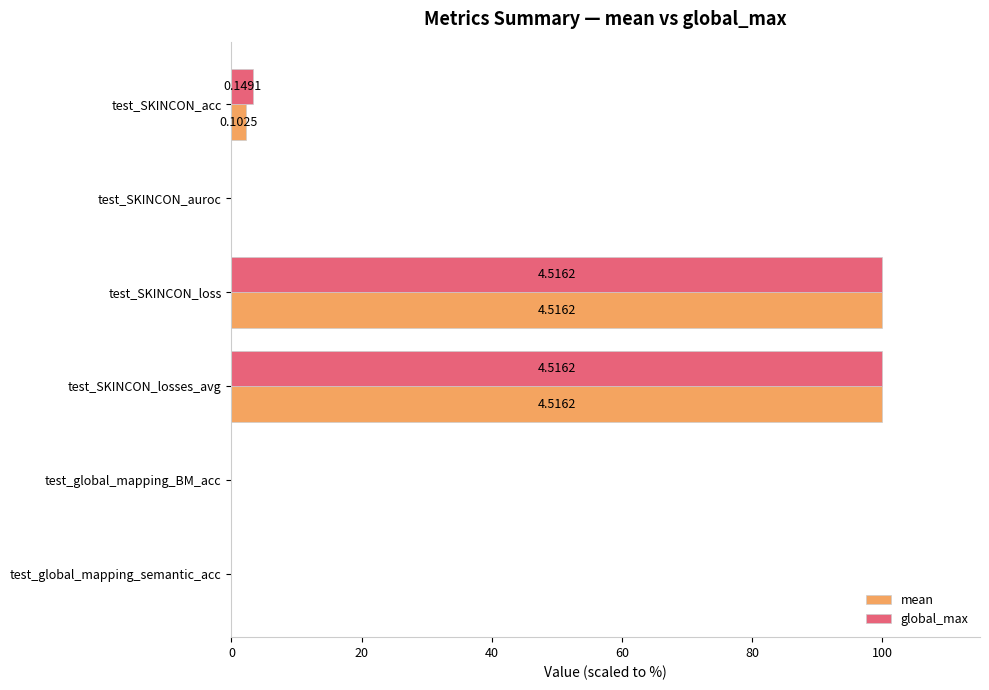

What are all the series names shown in the legend?

mean, global_max